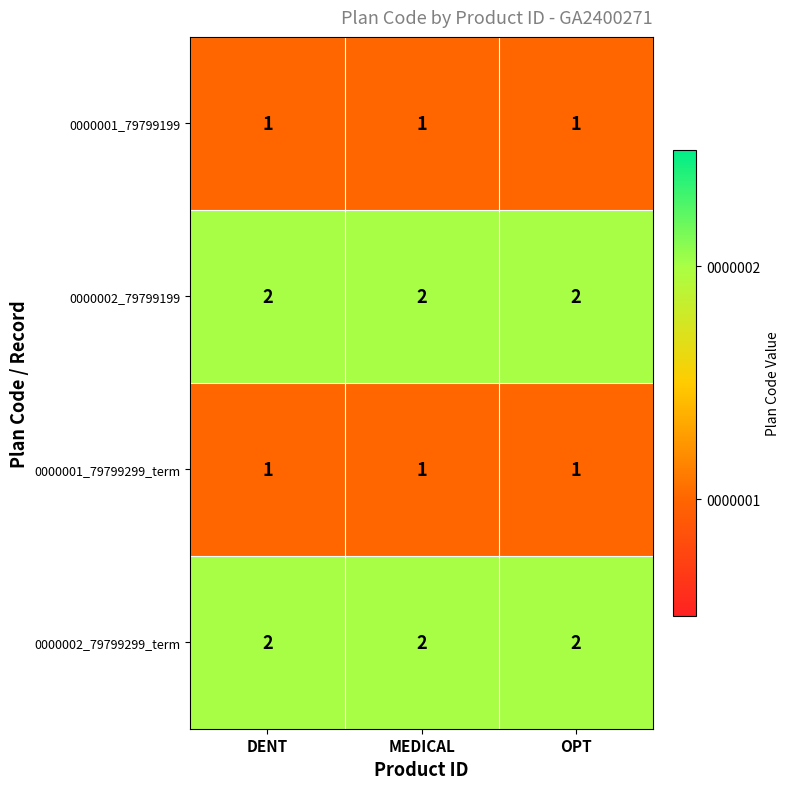

What is the sum of all 0000002_79799299_term values?

6